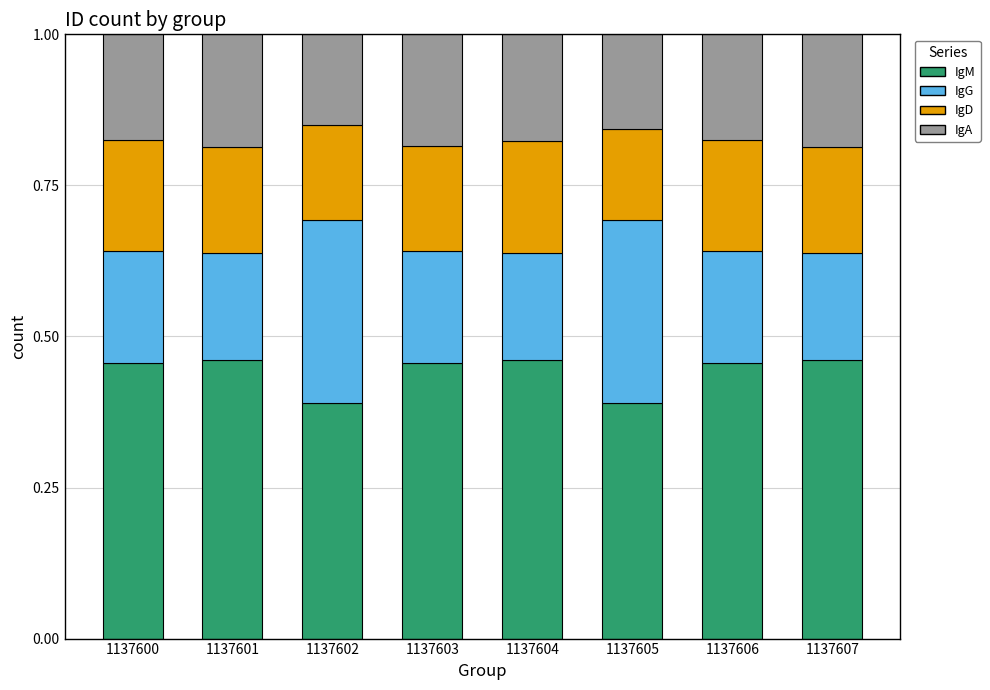

What is the sum of all IgM values?

3.5